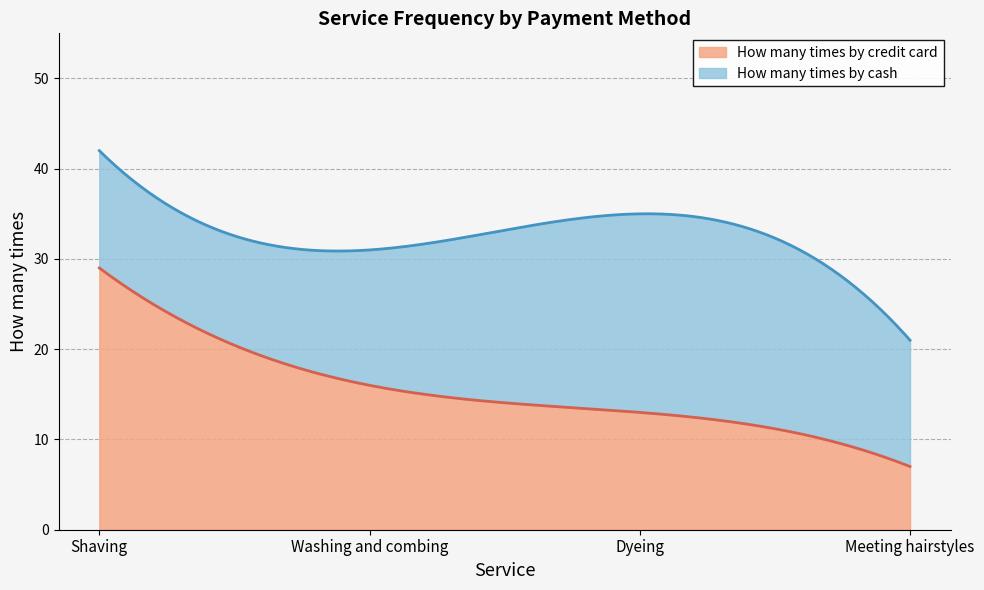

At which label is How many times by credit card closest to 18?

Washing and combing